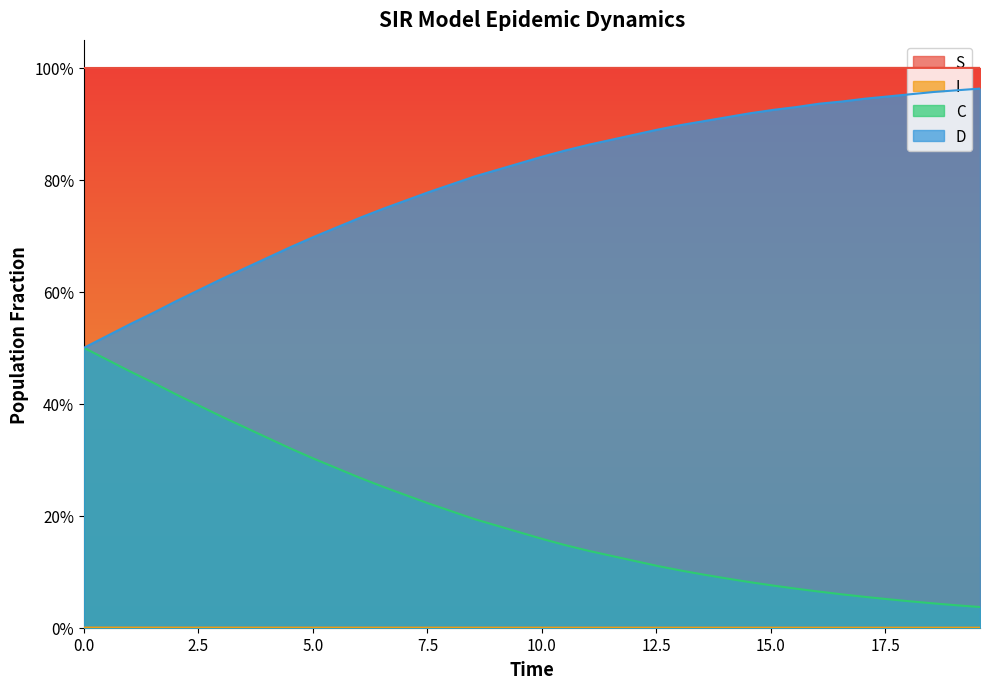

True or false: D has more than 1 interior local peaks.

False